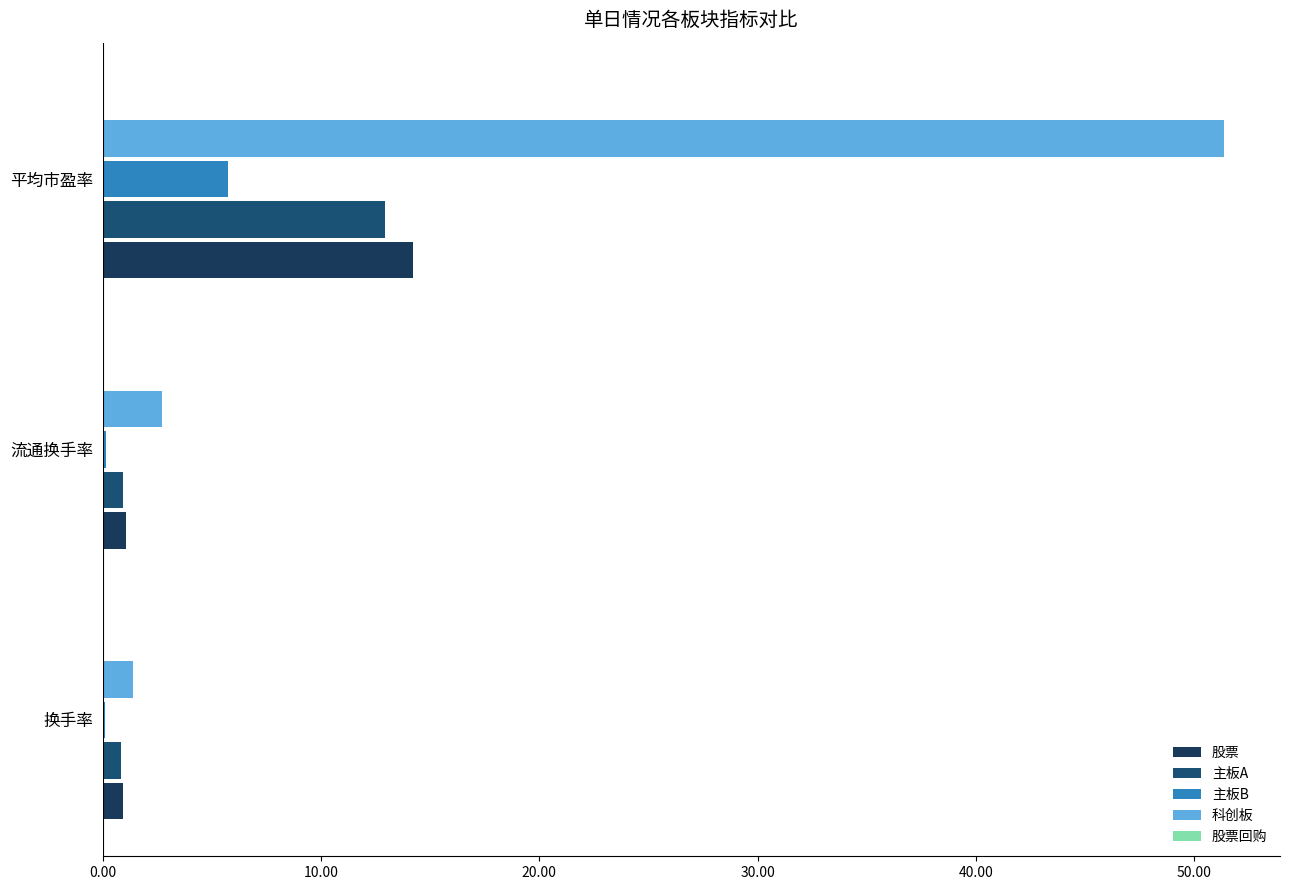

Count the number of data series in this chart.

4